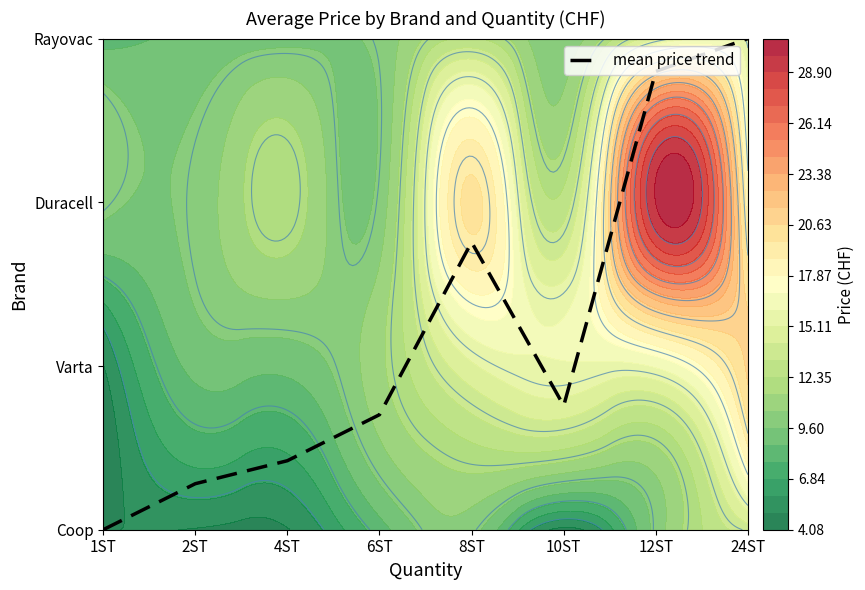

What is the difference between the maximum and minimum values?

3.0